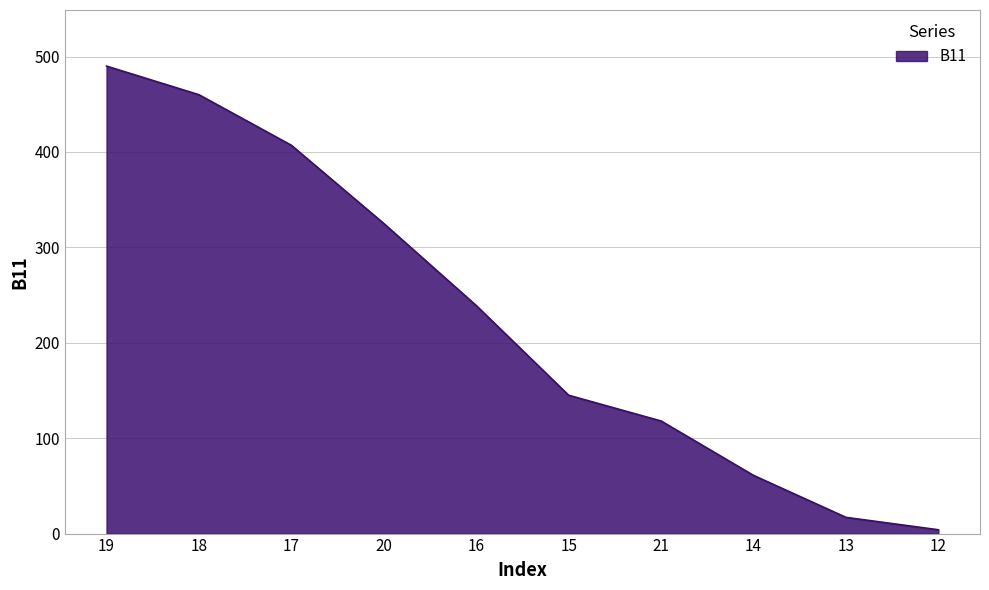

Reading left to right, transcribe all the data shown in this chart.

490	460	407	325	239	145	118	61	17	4